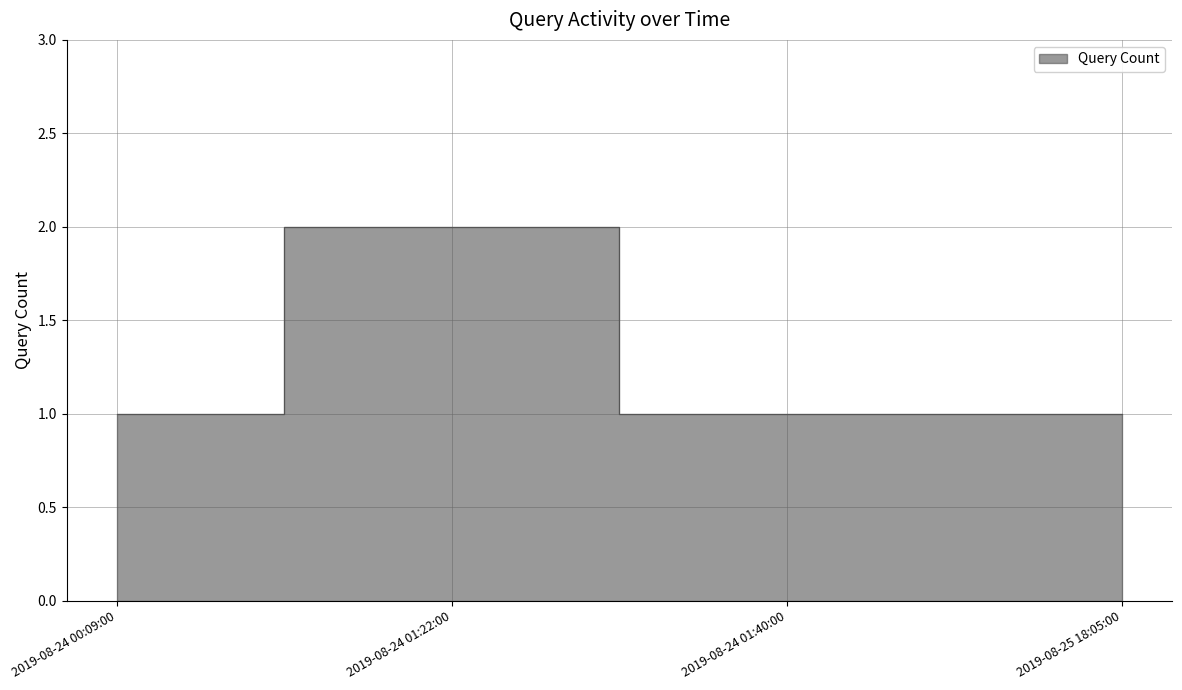

Where is the first local maximum?

2019-08-24 01:22:00